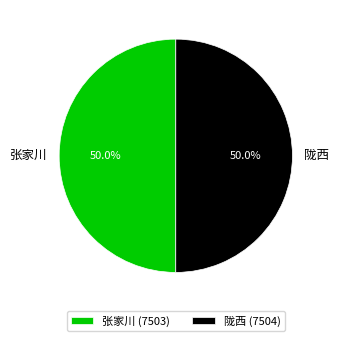

What is the ratio of the value at 张家川 to the value at 陇西?

1.0